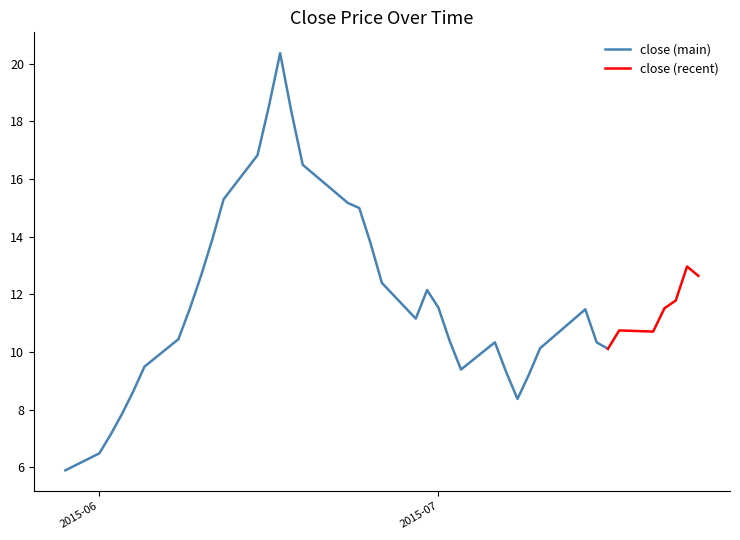

Does the chart have visible grid lines?

No